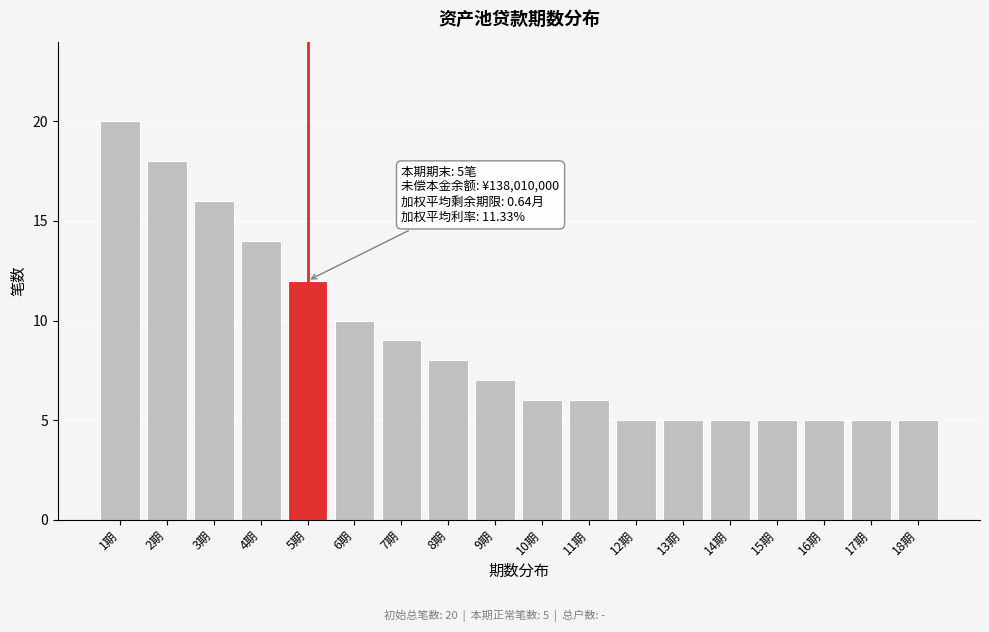

Reading left to right, what are all the values shown in this chart?

1期=20	2期=18	3期=16	4期=14	5期=12	6期=10	7期=9	8期=8	9期=7	10期=6	11期=6	12期=5	13期=5	14期=5	15期=5	16期=5	17期=5	18期=5